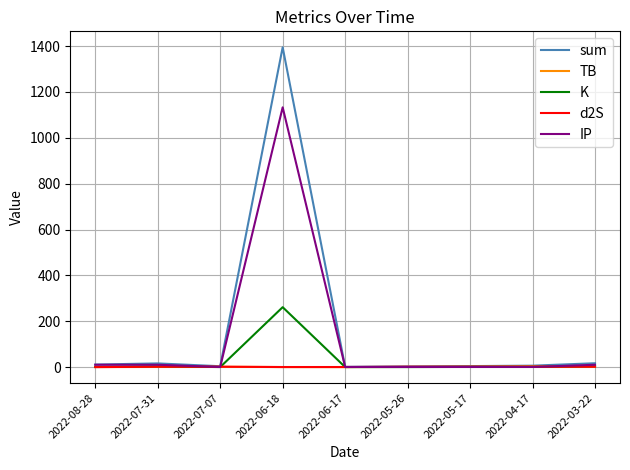

At which category does the chart reach its peak across all series?

2022-06-18